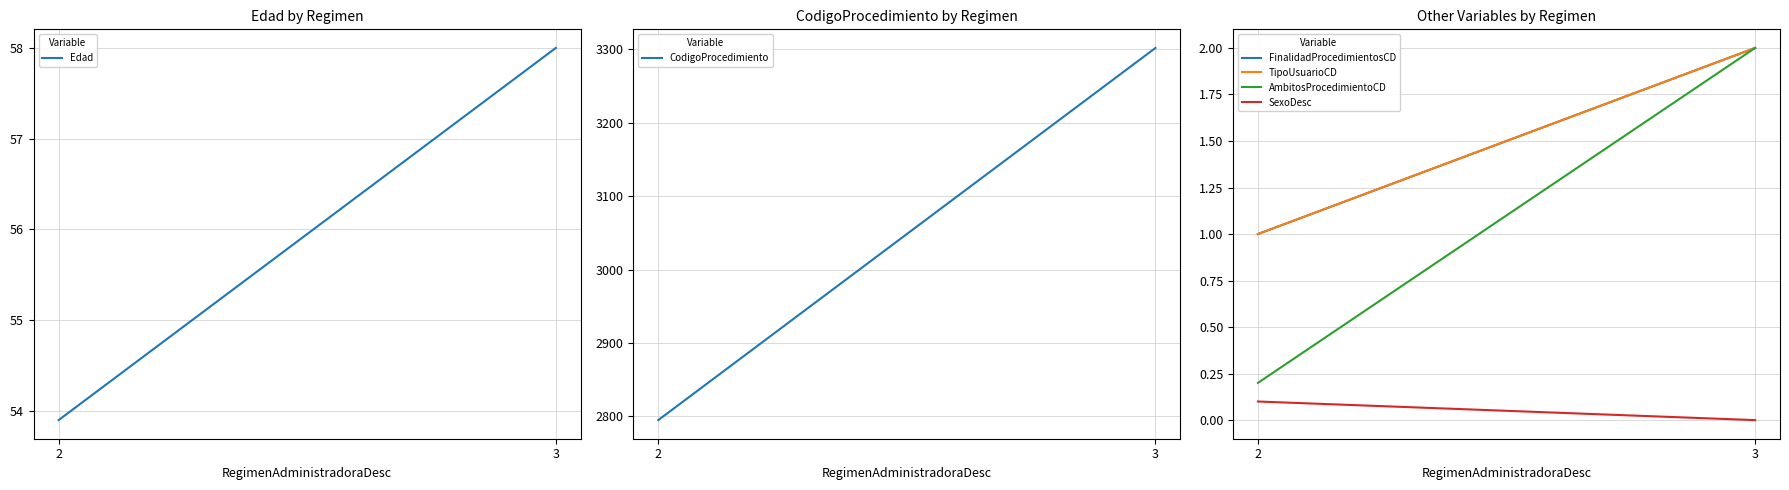

What is the value of the AmbitosProcedimientoCD point at the 2nd from the left?

2.0